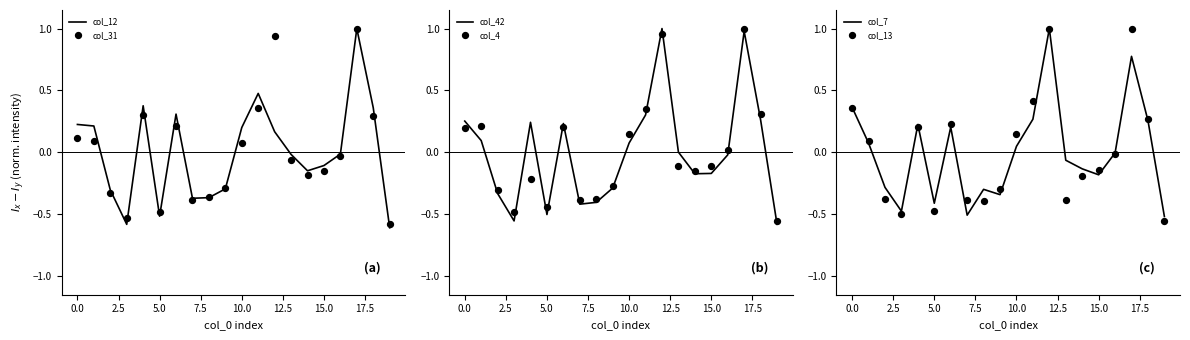

At which category is the sum across all series the highest?

17